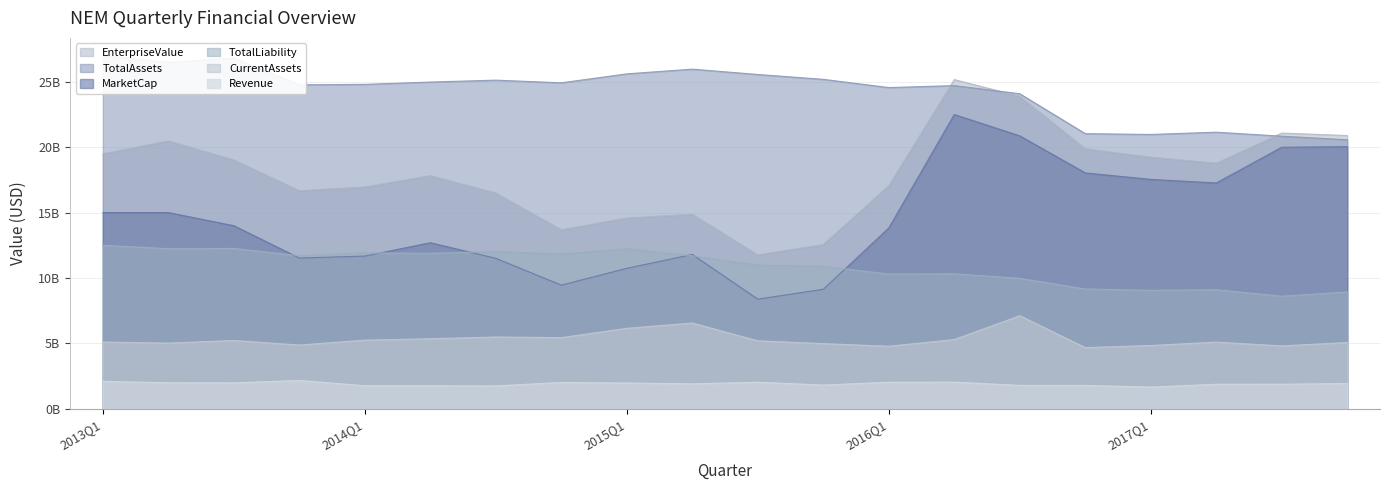

Reading right to left, extract all data points from this chart.

Revenue: 2017Q4=1.9	2017Q3=1.9	2017Q2=1.9	2017Q1=1.7	2016Q4=1.8	2016Q3=1.8	2016Q2=2.0	2016Q1=2.0	2015Q4=1.8	2015Q3=2.0	2015Q2=1.9	2015Q1=2.0	2014Q4=2.0	2014Q3=1.7	2014Q2=1.8	2014Q1=1.8	2013Q4=2.2	2013Q3=2.0	2013Q2=2.0	2013Q1=2.1
TotalAssets: 2017Q4=20.6	2017Q3=20.8	2017Q2=21.1	2017Q1=21.0	2016Q4=21.0	2016Q3=24.1	2016Q2=24.7	2016Q1=24.6	2015Q4=25.2	2015Q3=25.6	2015Q2=26.0	2015Q1=25.6	2014Q4=24.9	2014Q3=25.1	2014Q2=25.0	2014Q1=24.8	2013Q4=24.8	2013Q3=26.8	2013Q2=26.5	2013Q1=27.0
CurrentAssets: 2017Q4=5.1	2017Q3=4.8	2017Q2=5.1	2017Q1=4.8	2016Q4=4.7	2016Q3=7.1	2016Q2=5.3	2016Q1=4.8	2015Q4=5.0	2015Q3=5.2	2015Q2=6.6	2015Q1=6.2	2014Q4=5.4	2014Q3=5.5	2014Q2=5.4	2014Q1=5.2	2013Q4=4.9	2013Q3=5.2	2013Q2=5.0	2013Q1=5.1
TotalLiability: 2017Q4=8.9	2017Q3=8.6	2017Q2=9.1	2017Q1=9.1	2016Q4=9.2	2016Q3=10.0	2016Q2=10.3	2016Q1=10.3	2015Q4=10.9	2015Q3=11.0	2015Q2=11.7	2015Q1=12.2	2014Q4=11.8	2014Q3=12.0	2014Q2=11.9	2014Q1=11.9	2013Q4=11.7	2013Q3=12.3	2013Q2=12.2	2013Q1=12.5
MarketCap: 2017Q4=20.0	2017Q3=20.0	2017Q2=17.3	2017Q1=17.5	2016Q4=18.0	2016Q3=20.9	2016Q2=22.5	2016Q1=13.8	2015Q4=9.1	2015Q3=8.4	2015Q2=11.8	2015Q1=10.7	2014Q4=9.4	2014Q3=11.5	2014Q2=12.7	2014Q1=11.7	2013Q4=11.5	2013Q3=14.0	2013Q2=15.0	2013Q1=15.0
EnterpriseValue: 2017Q4=20.9	2017Q3=21.1	2017Q2=18.8	2017Q1=19.2	2016Q4=19.9	2016Q3=23.9	2016Q2=25.2	2016Q1=17.1	2015Q4=12.6	2015Q3=11.8	2015Q2=14.9	2015Q1=14.6	2014Q4=13.7	2014Q3=16.5	2014Q2=17.8	2014Q1=17.0	2013Q4=16.7	2013Q3=19.0	2013Q2=20.5	2013Q1=19.5